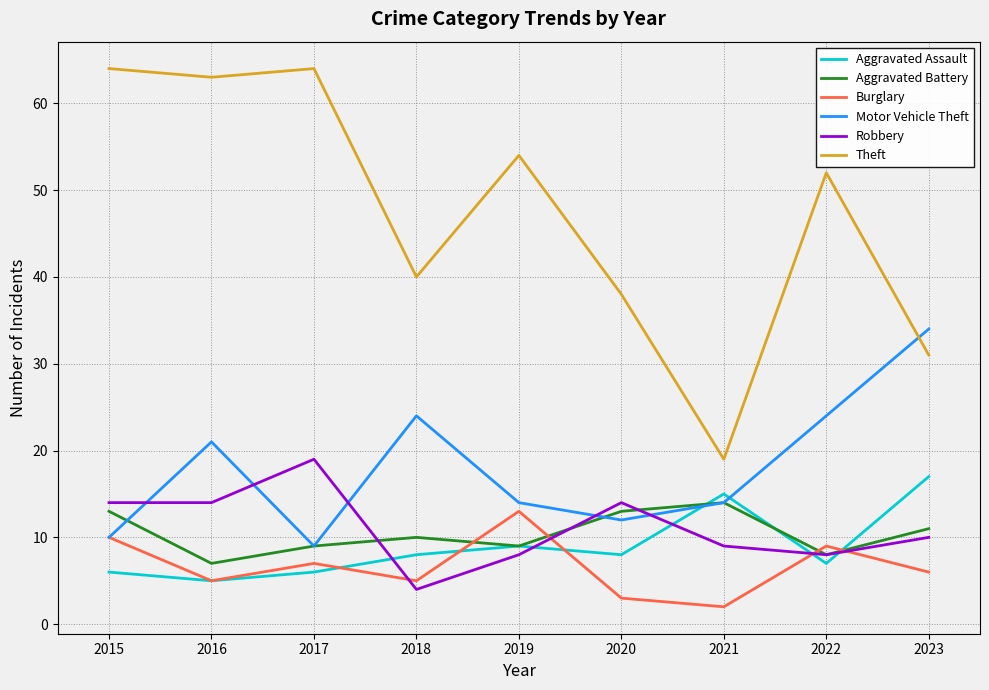

Between which two adjacent categories do Robbery and Aggravated Assault first intersect?

2017 and 2018